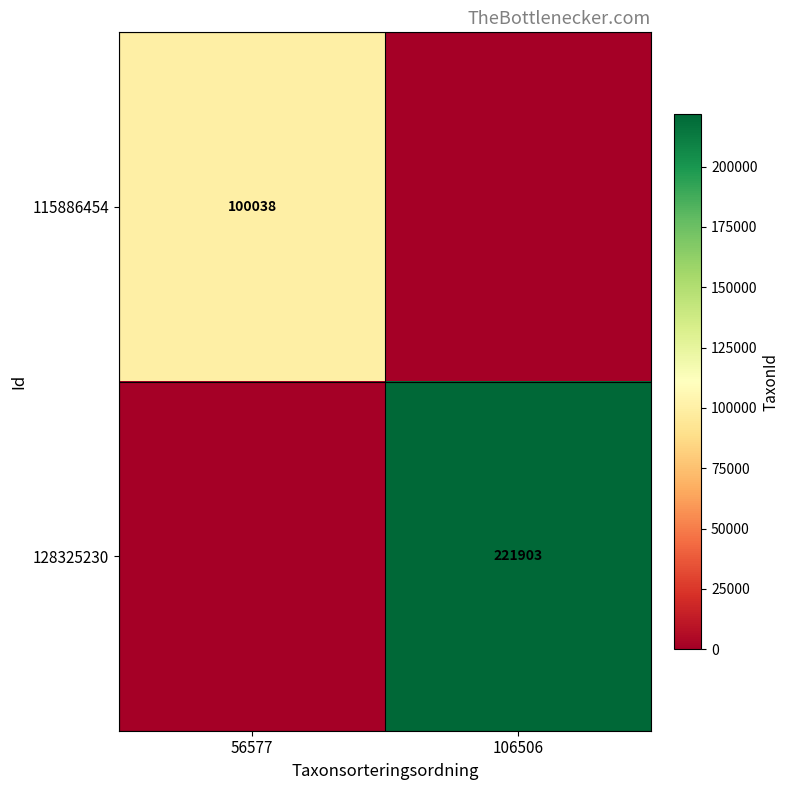

The value of 128325230 at 106506 is 147254. True or false?

False